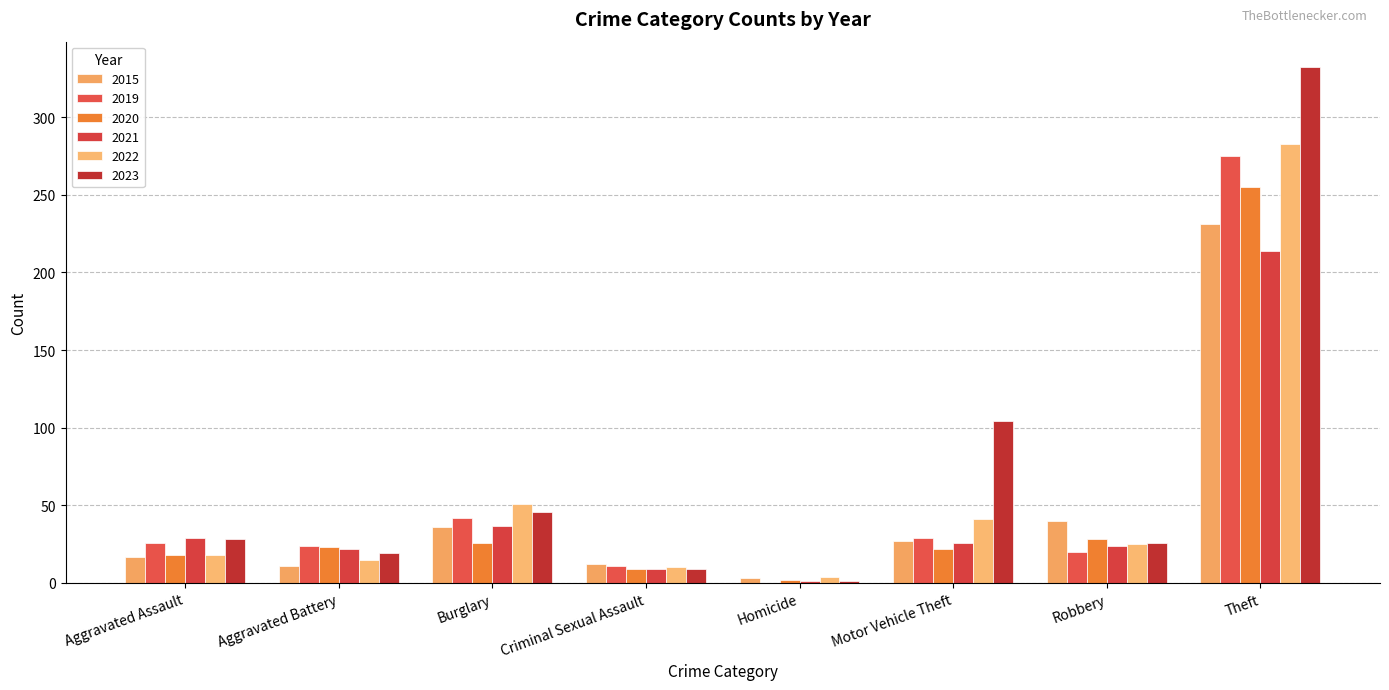

What is the maximum value shown in the chart?

332